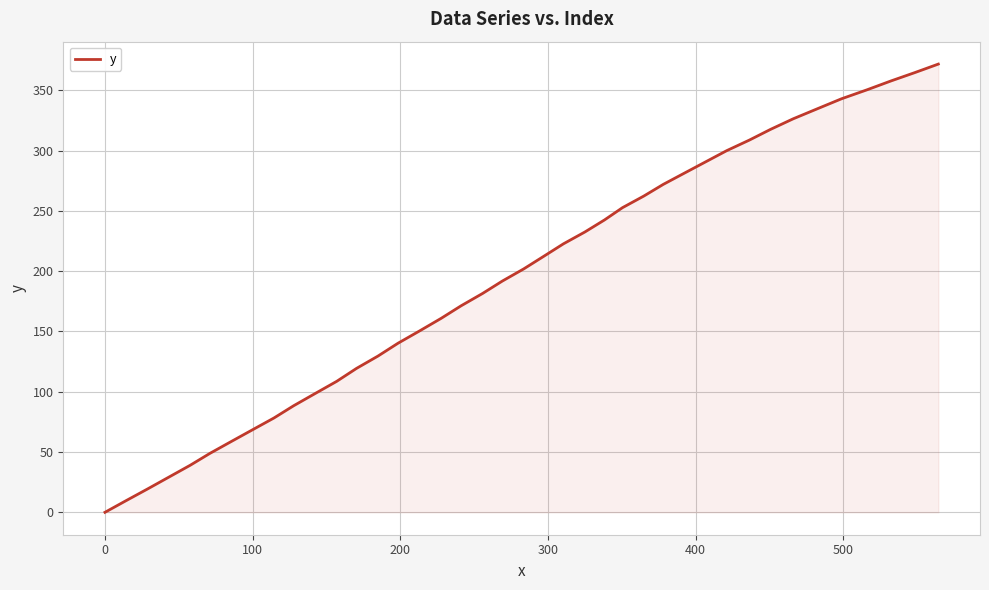

What is the maximum value shown in the chart?

371.8